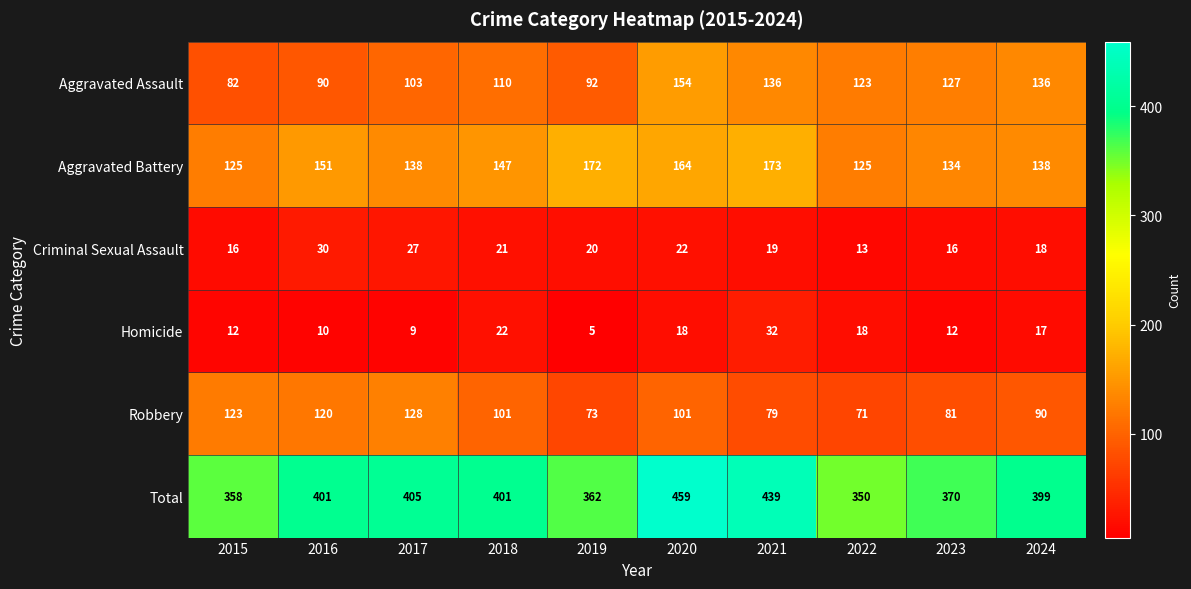

What is the total value across all series at 2017?

810